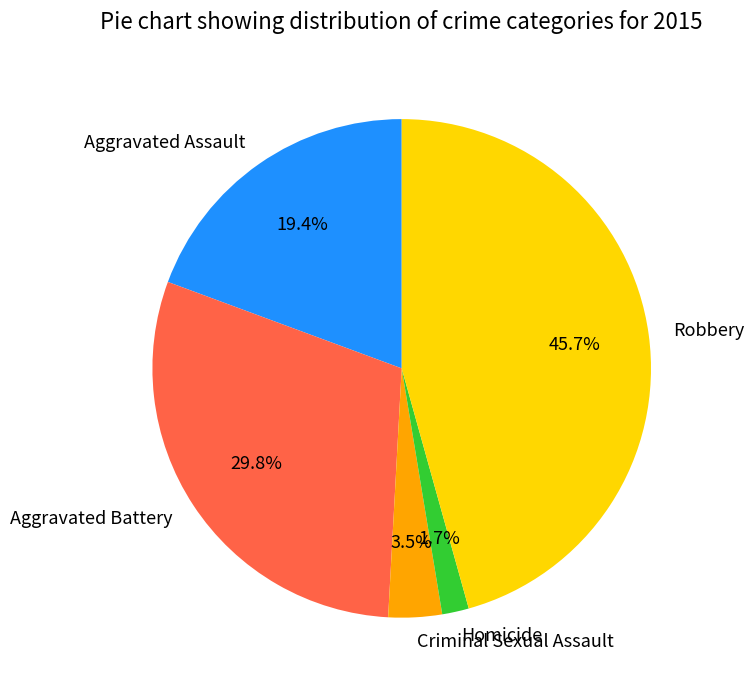

What percentage is the Aggravated Battery slice, to the nearest percent?

30%